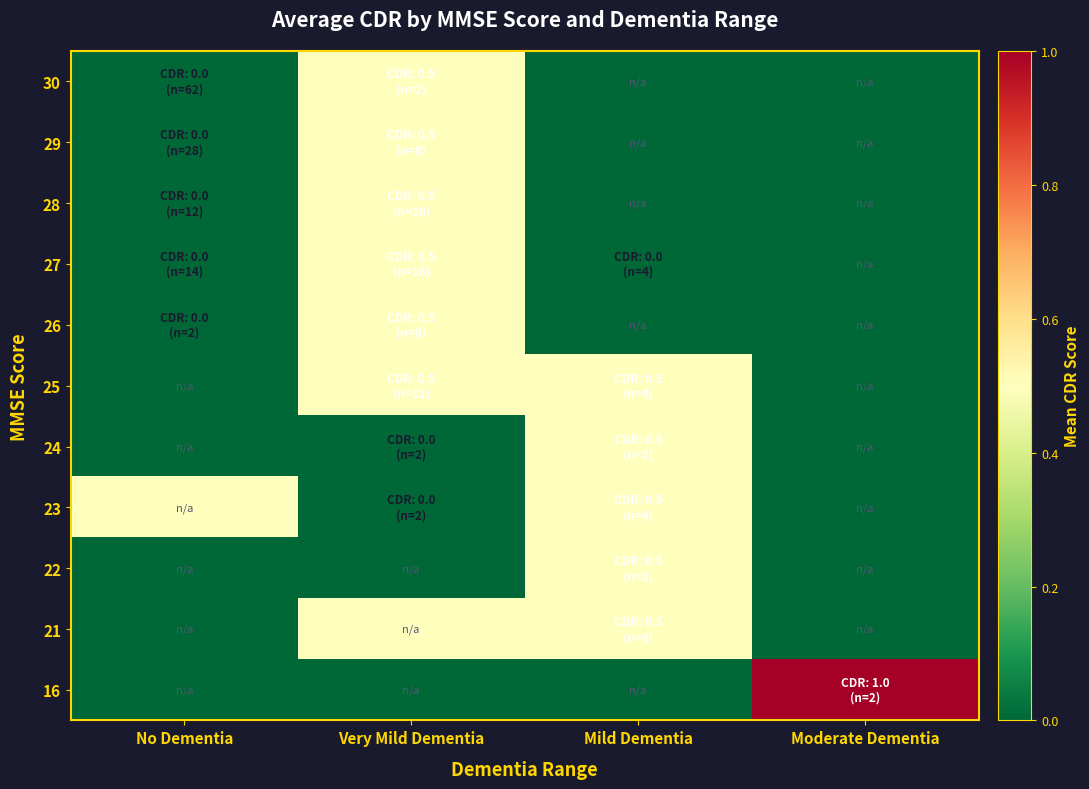

What is the greatest value displayed?

1.0